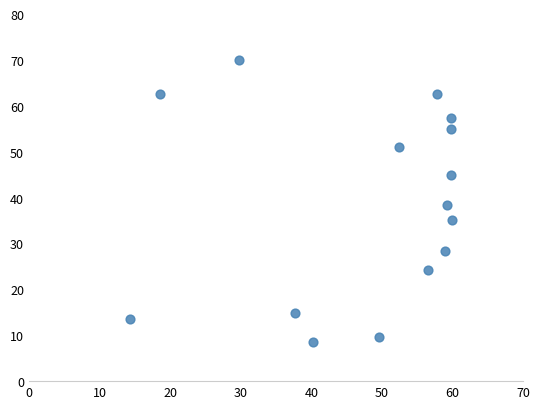

What is the range of Y values (max minus min)?

61.5